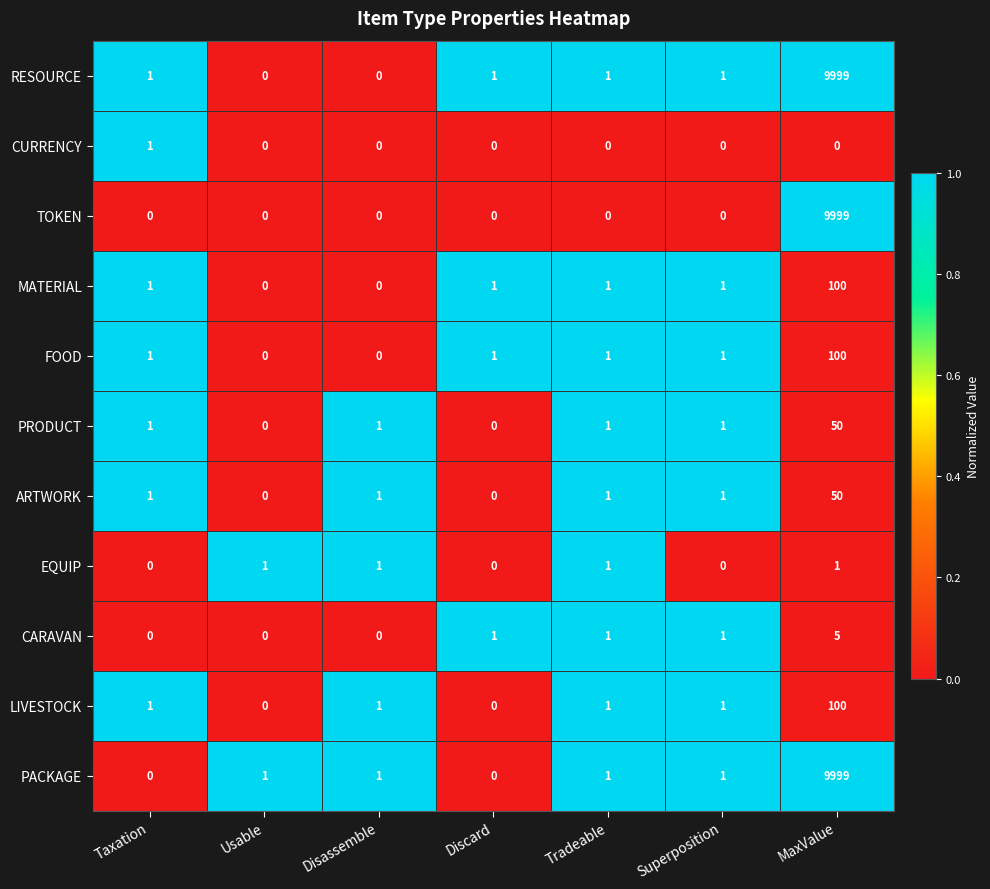

Is it true that TOKEN equals 0 at Disassemble?

True